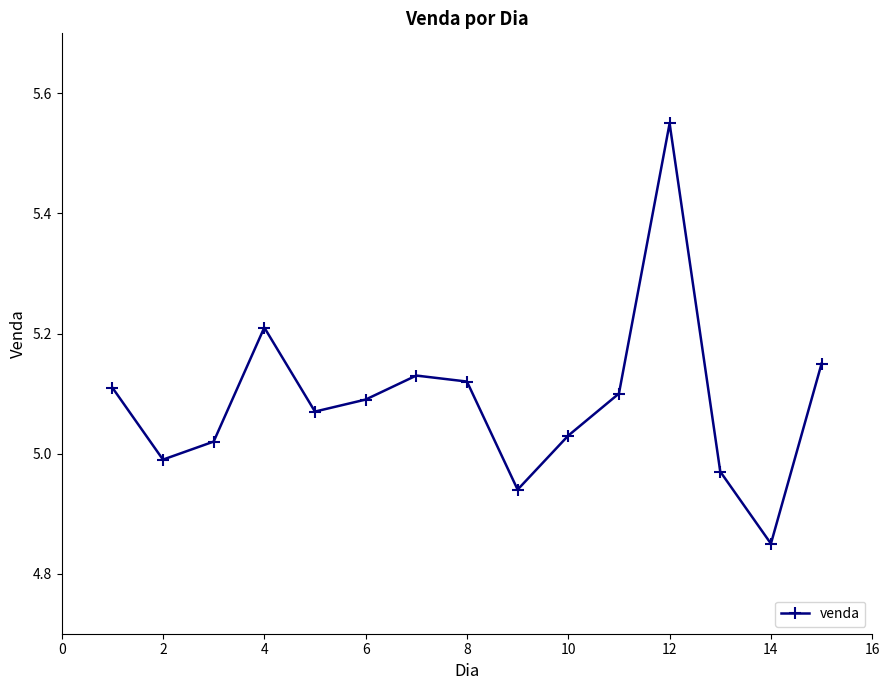

What is the difference between the maximum and minimum values?

0.7